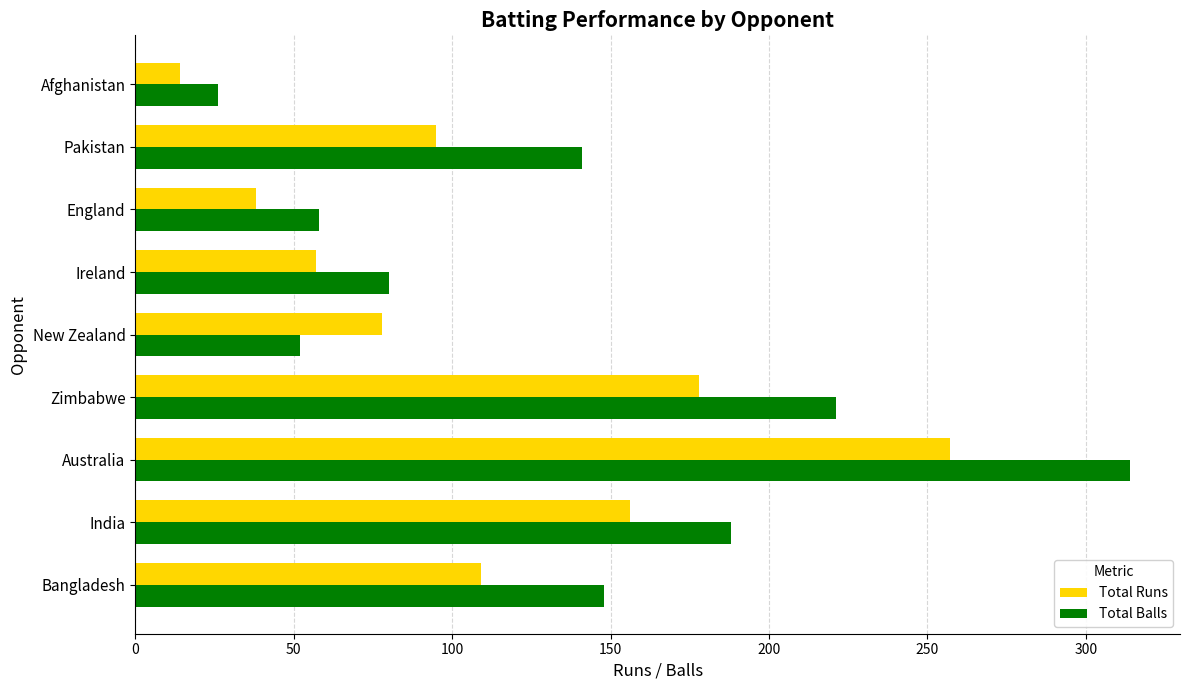

List the labels in order of Total Runs value, smallest first.

Afghanistan, England, Ireland, New Zealand, Pakistan, Bangladesh, India, Zimbabwe, Australia